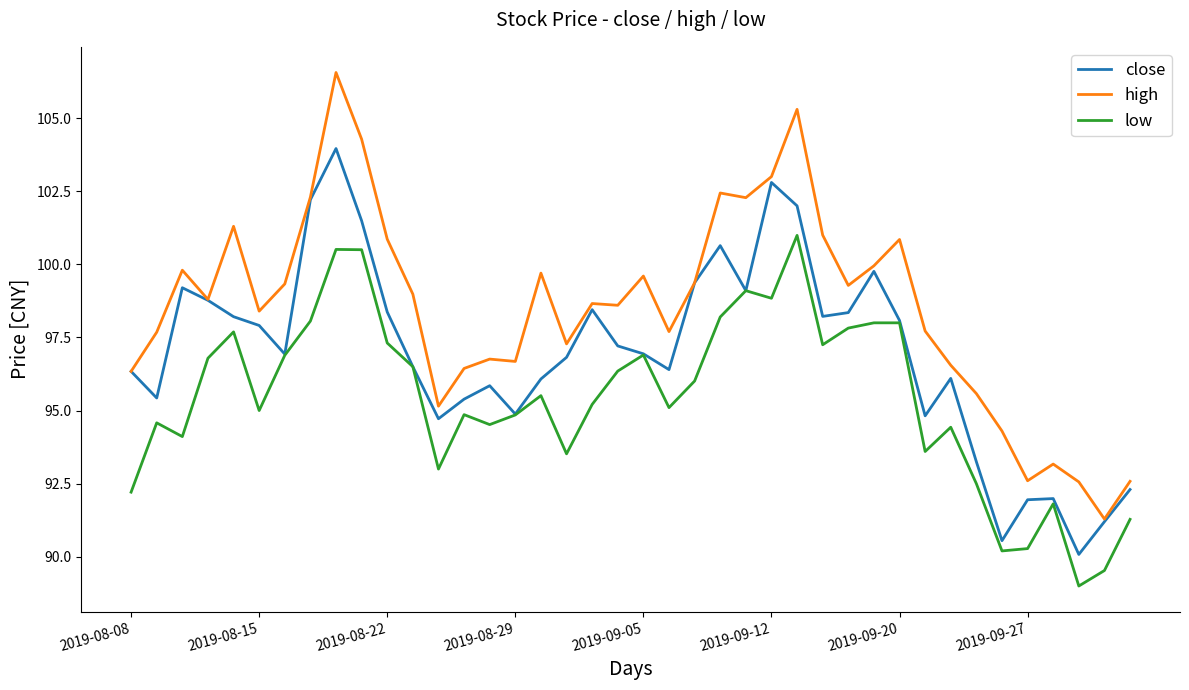

Which series has the largest total across all categories?

high